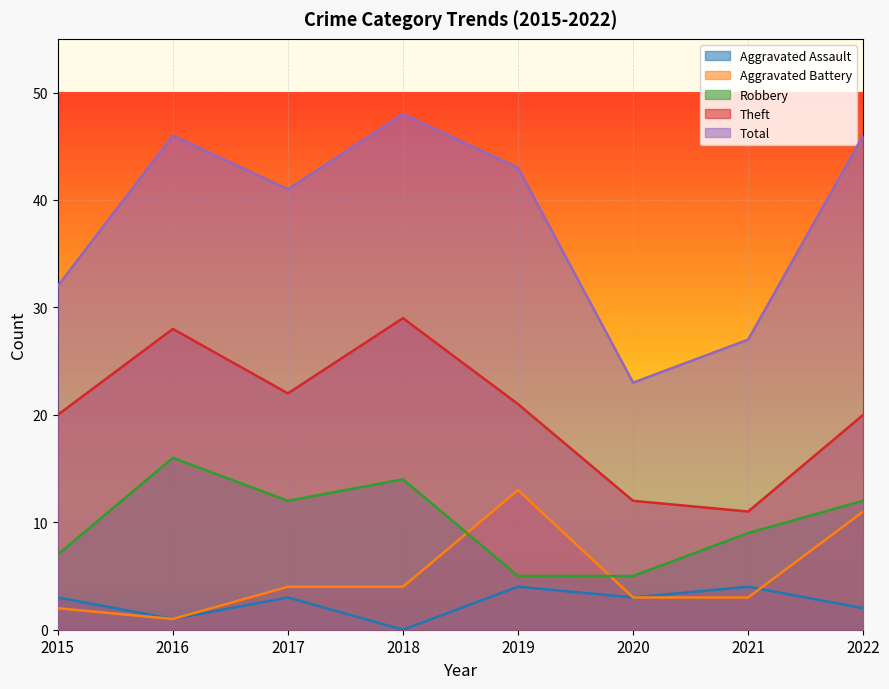

Does the chart display data point markers on the line(s)?

No